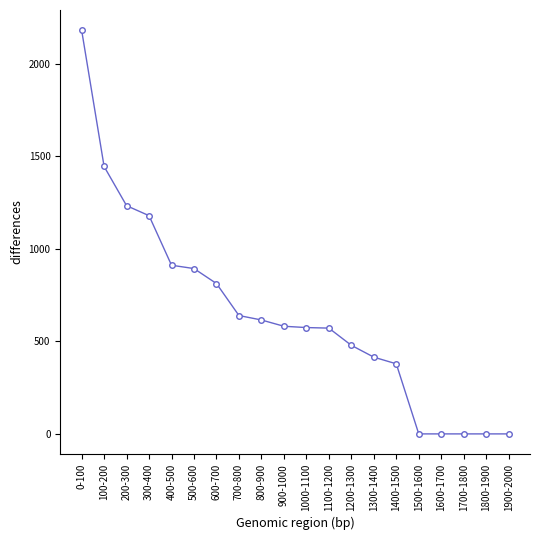

Between 1000-1100 and 1500-1600, which is larger?

1000-1100